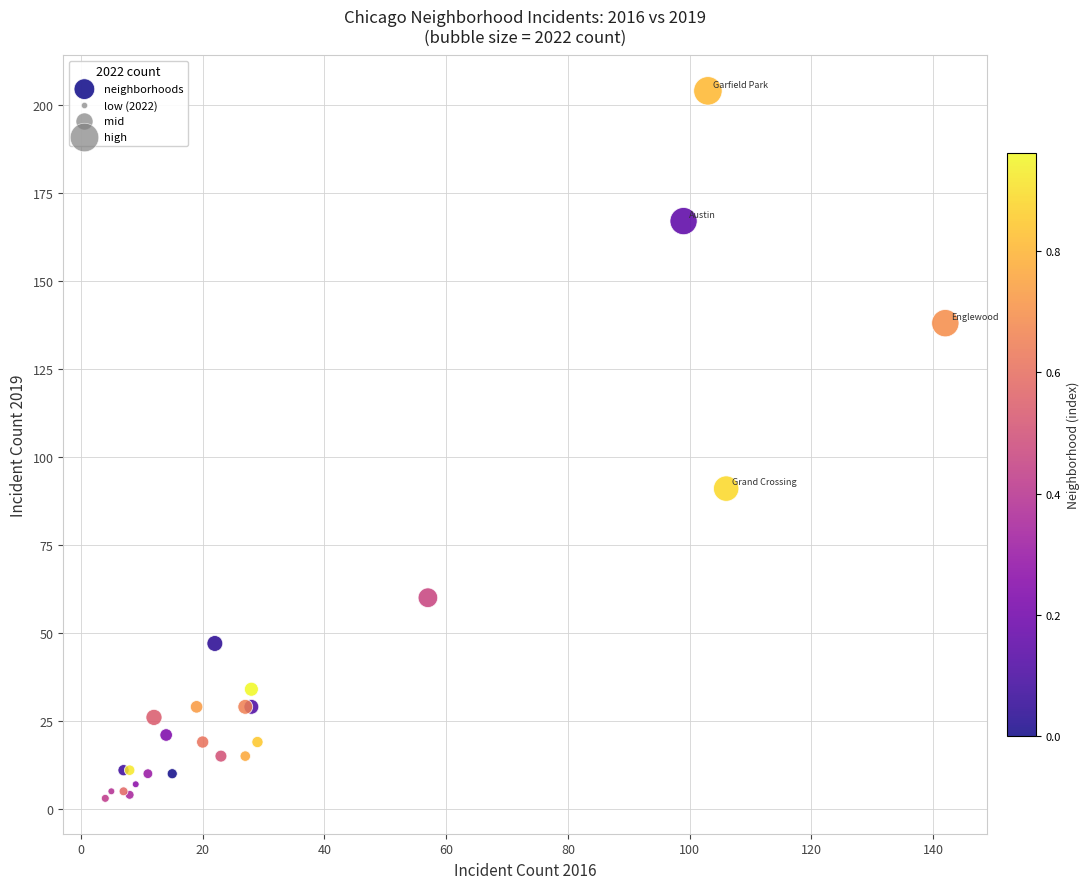

What Y value in the scatter plot is closest to 103?

91